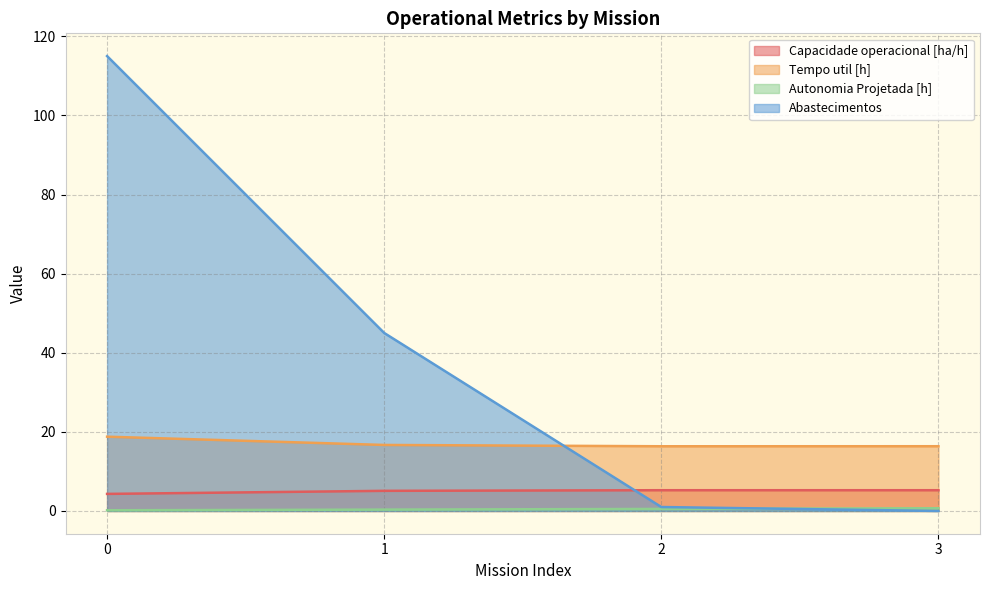

What is the sum of the Autonomia Projetada [h] values at 1 and 2?

0.9